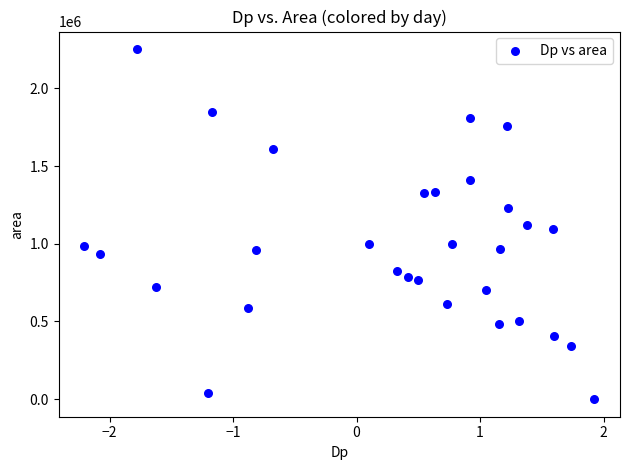

Count the number of points in this scatter plot.

30